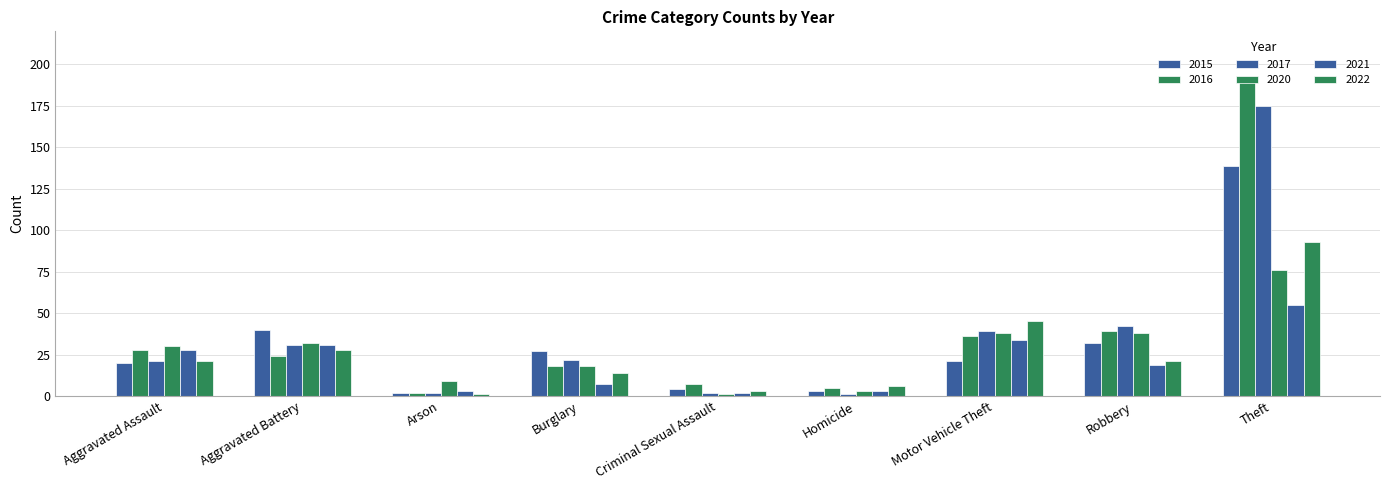

How many bars are there in each group?

6